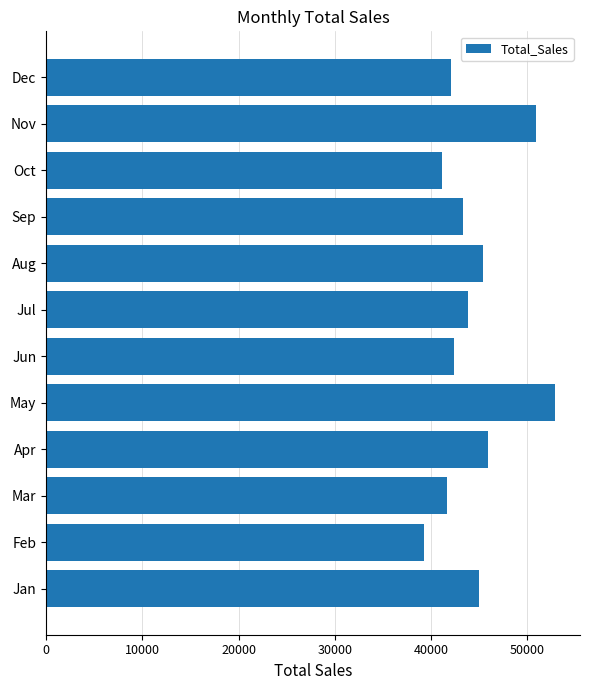

Are the bars grouped side by side (vs. stacked)?

No